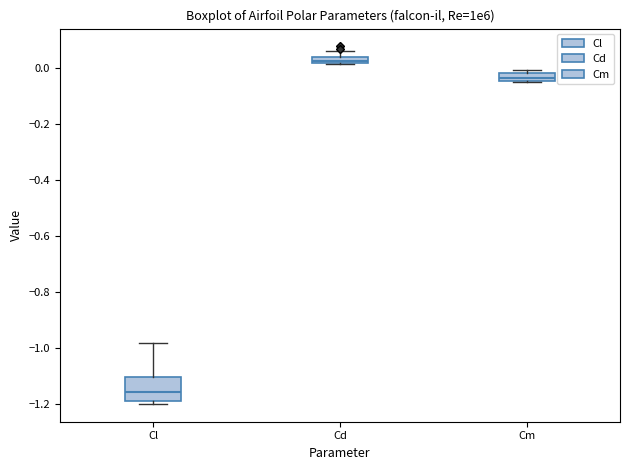

Which box is the tallest, from its lower edge to its upper edge?

Cl